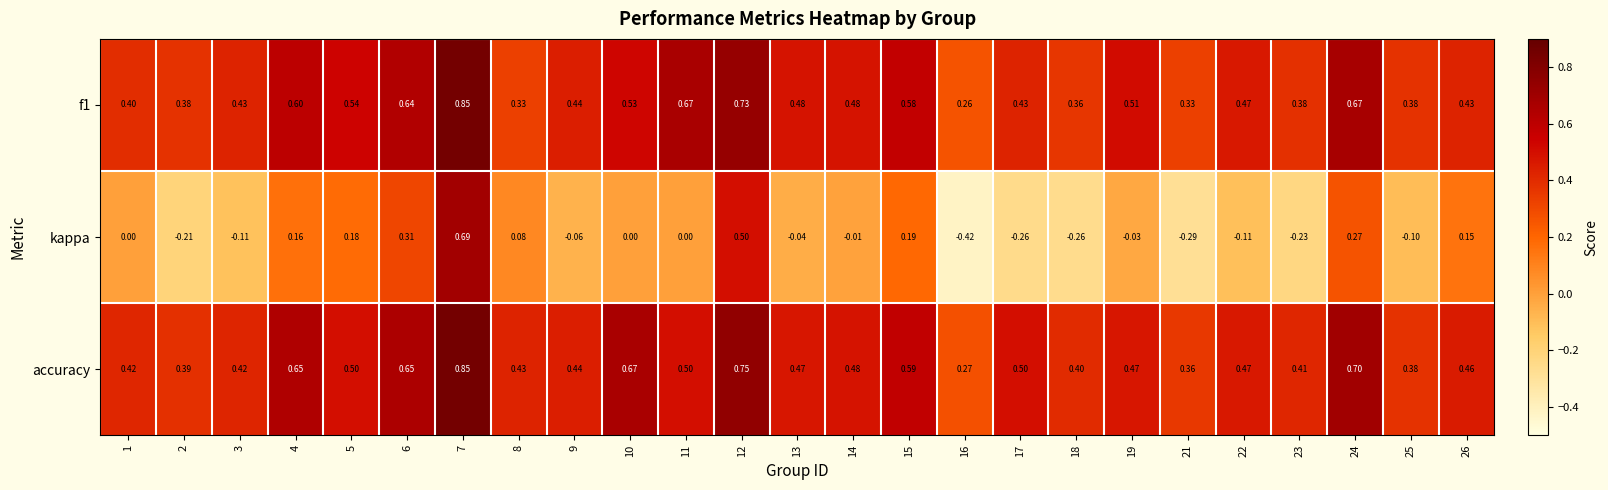

Between 6 and 13, which series saw the biggest shift?

kappa